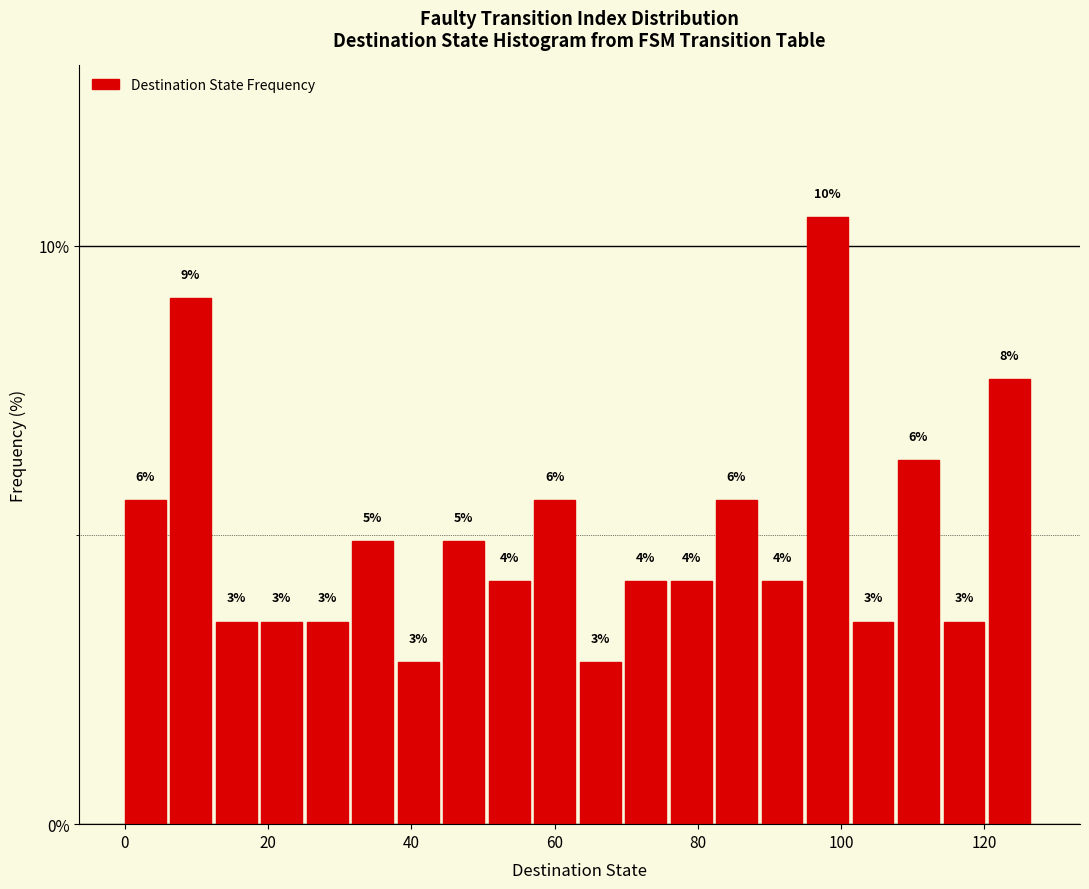

Read against the x-axis, roughly where is the centre of the tallest bar?

98